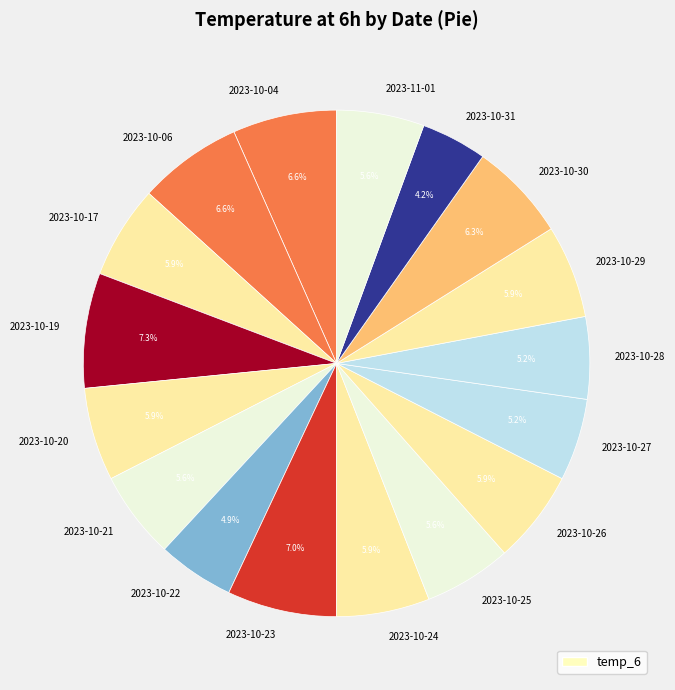

To the nearest percent, what is the difference between the largest and smallest slice percentages?

3%